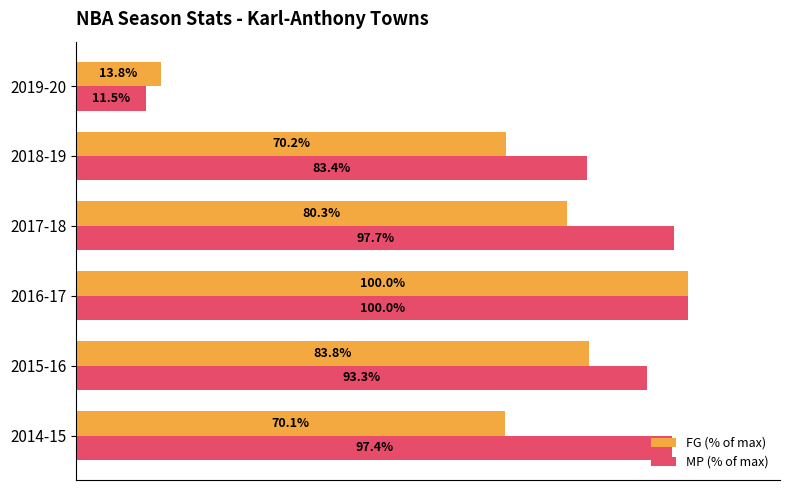

What are all the series names shown in the legend?

FG (% of max), MP (% of max)